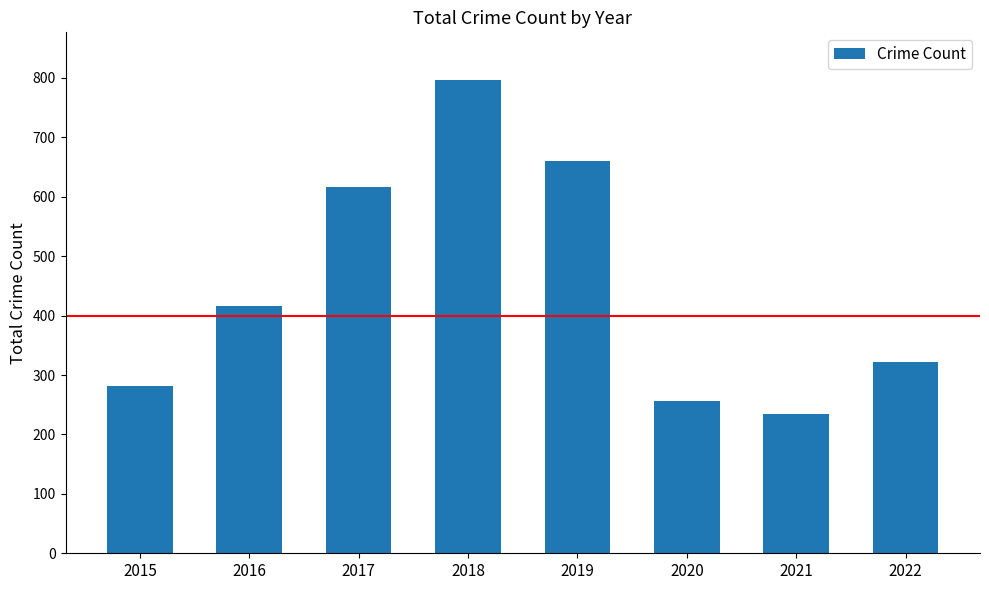

Which category has the lowest value across all series?

2021